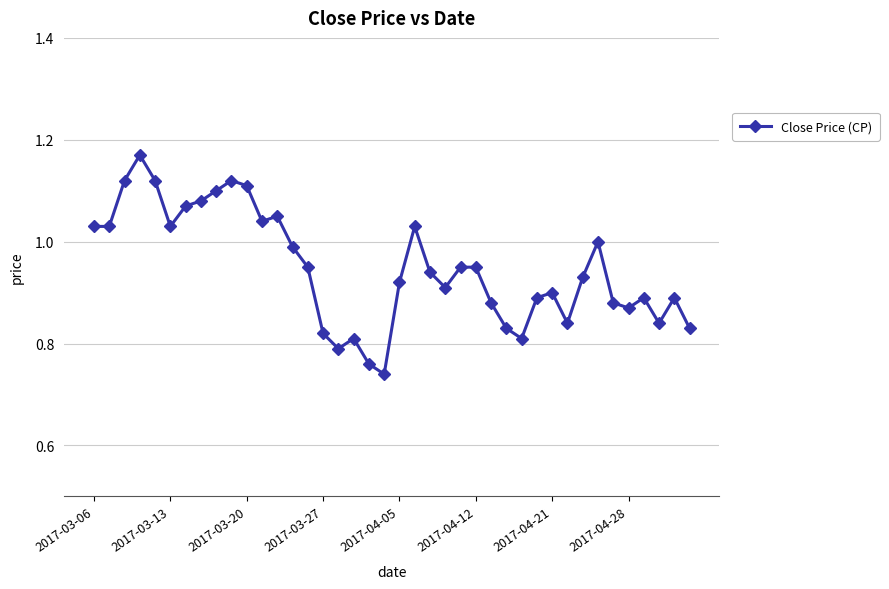

What is the difference between the second highest and minimum values?

0.4